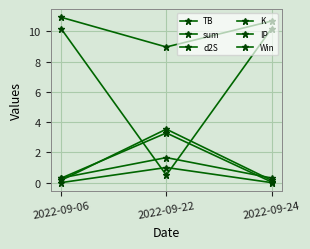

How many lines are shown in the chart?

6